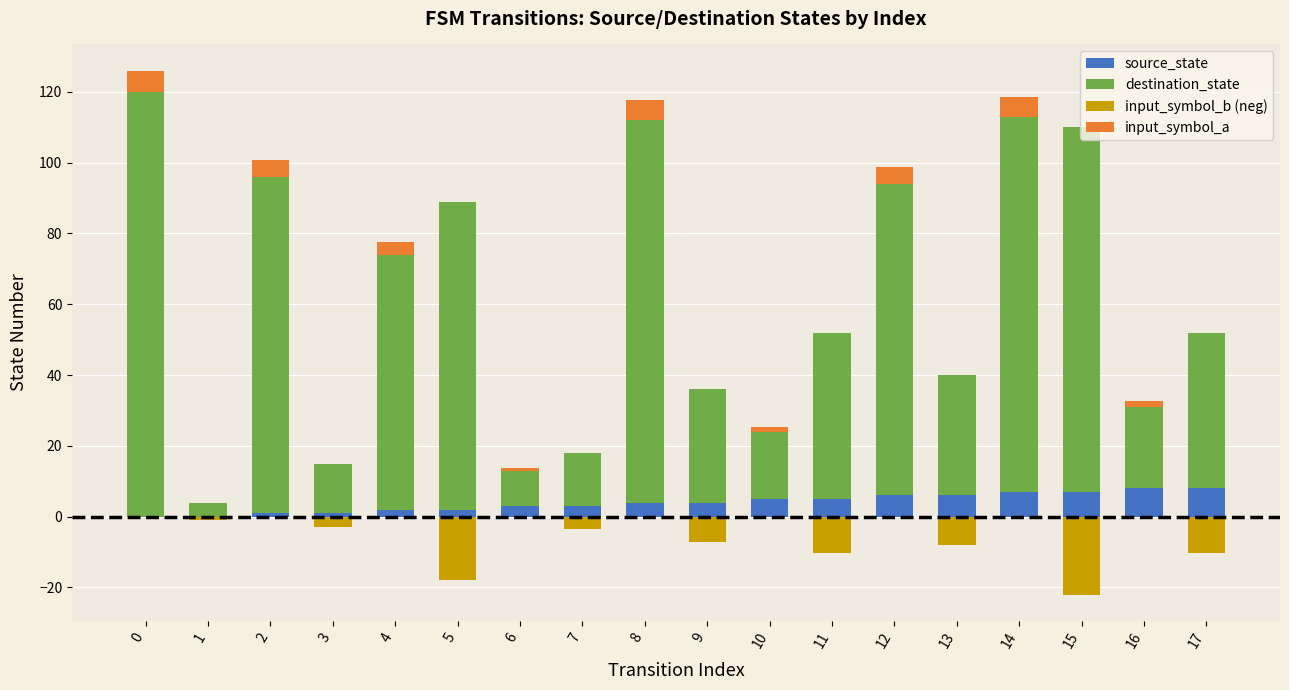

What is the sum of the input_symbol_b (neg) values at 17 and 14?

-10.4